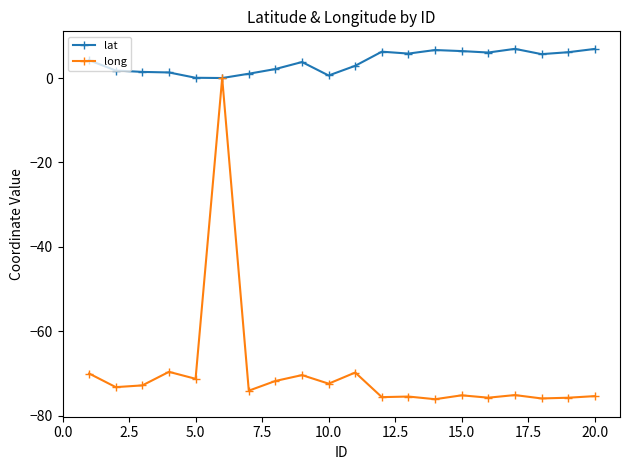

List the series in order of their overall mean, highest first.

lat, long